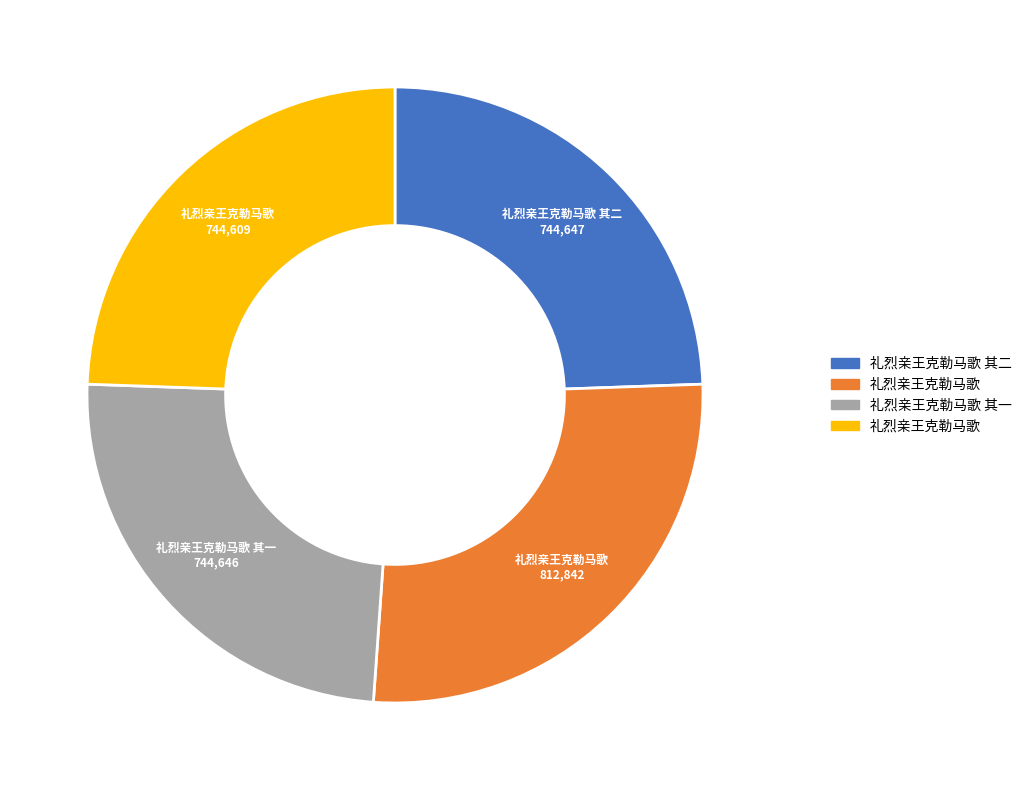

How many slices are in this pie chart?

4